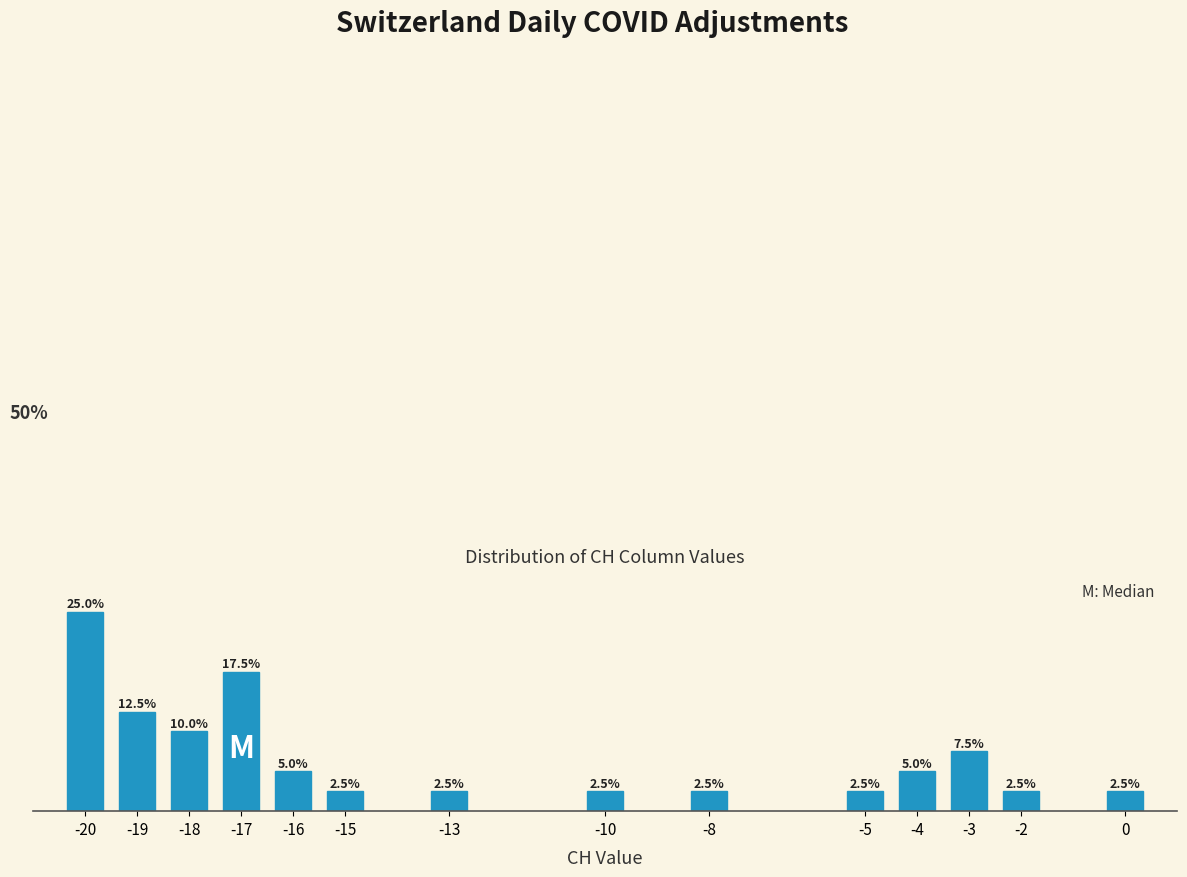

Does the chart contain any negative values?

No